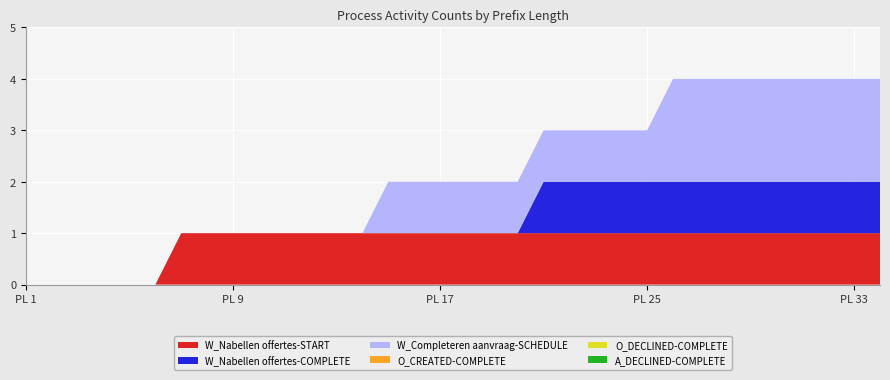

Reading left to right, what are all the values shown in this chart?

W_Nabellen offertes-START: 0	0	0	0	0	0	1	1	1	1	1	1	1	1	1	1	1	1	1	1	1	1	1	1	1	1	1	1	1	1	1	1	1	1
W_Nabellen offertes-COMPLETE: 0	0	0	0	0	0	0	0	0	0	0	0	0	0	0	0	0	0	0	0	1	1	1	1	1	1	1	1	1	1	1	1	1	1
W_Completeren aanvraag-SCHEDULE: 0	0	0	0	0	0	0	0	0	0	0	0	0	0	1	1	1	1	1	1	1	1	1	1	1	2	2	2	2	2	2	2	2	2
O_CREATED-COMPLETE: 0	0	0	0	0	0	0	0	0	0	0	0	0	0	0	0	0	0	0	0	0	0	0	0	0	0	0	0	0	0	0	0	0	0
O_DECLINED-COMPLETE: 0	0	0	0	0	0	0	0	0	0	0	0	0	0	0	0	0	0	0	0	0	0	0	0	0	0	0	0	0	0	0	0	0	0
A_DECLINED-COMPLETE: 0	0	0	0	0	0	0	0	0	0	0	0	0	0	0	0	0	0	0	0	0	0	0	0	0	0	0	0	0	0	0	0	0	0